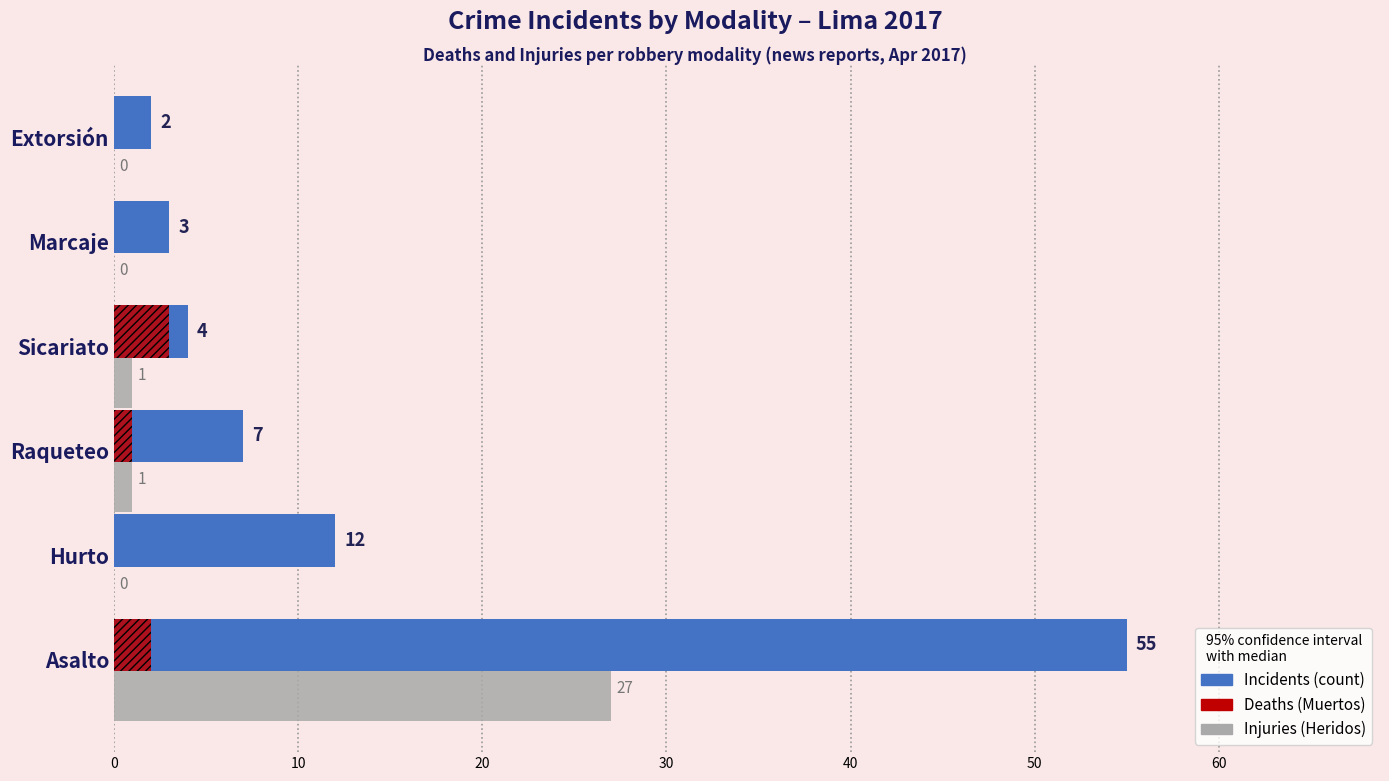

What is the average value of the Deaths (Muertos) series?

1